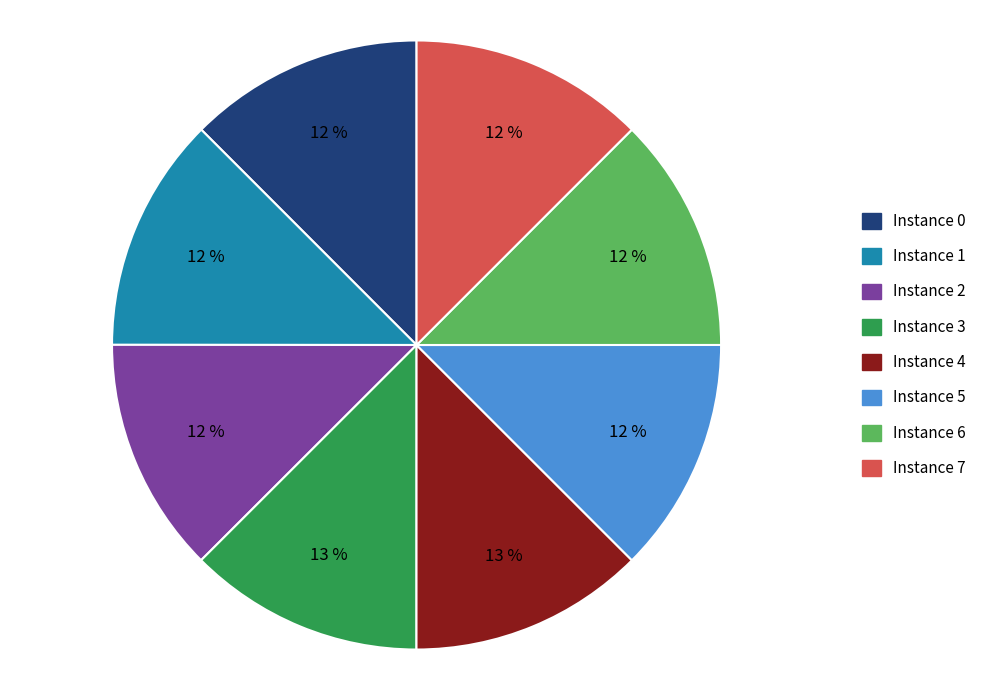

Do Instance 5 and Instance 7 together represent more than half of the pie?

No